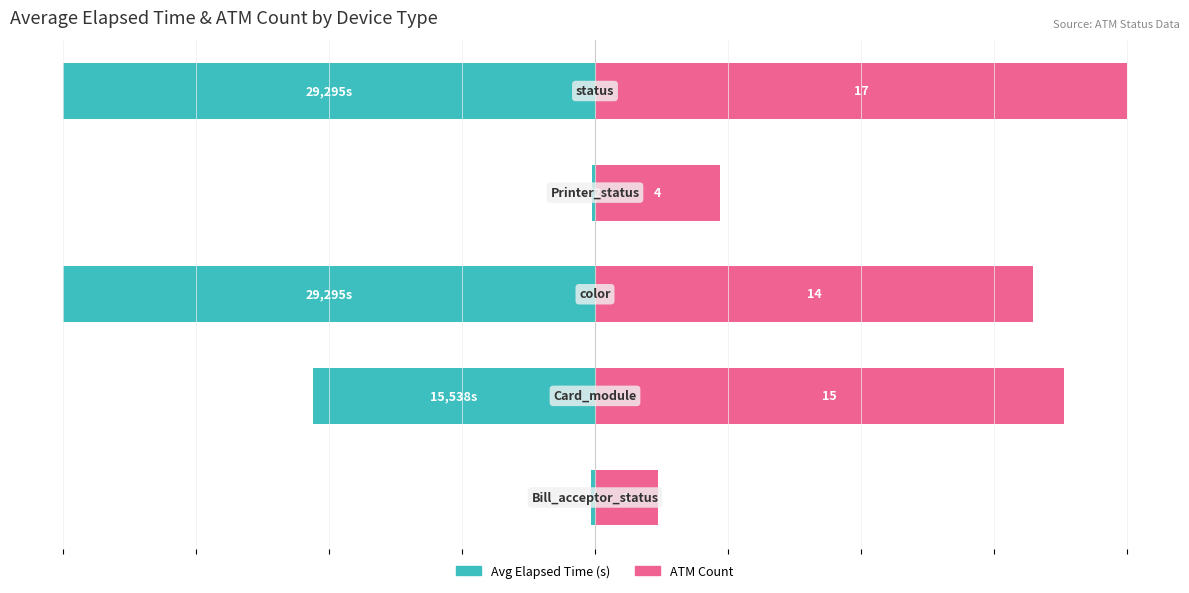

What are all the series names shown in the legend?

Avg Elapsed Time (s), ATM Count